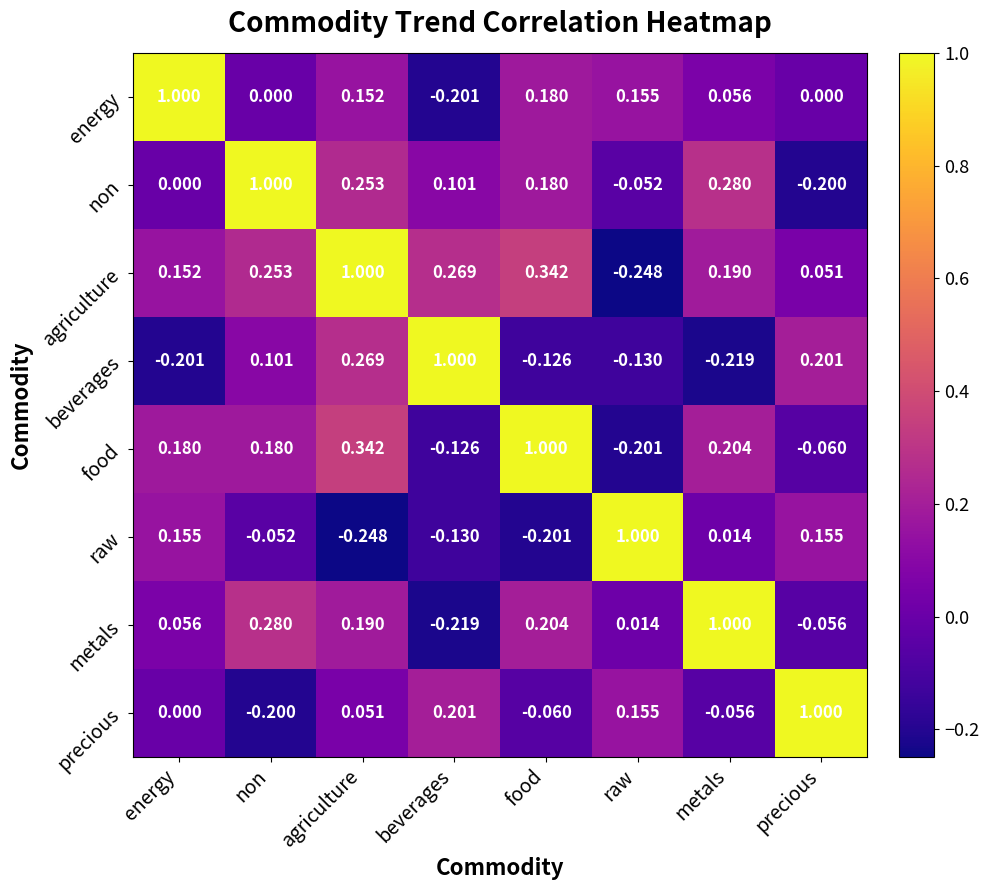

Which series has the largest total across all categories?

agriculture